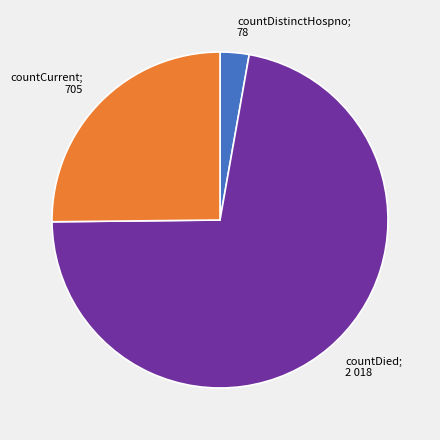

Does any single category account for the majority?

Yes